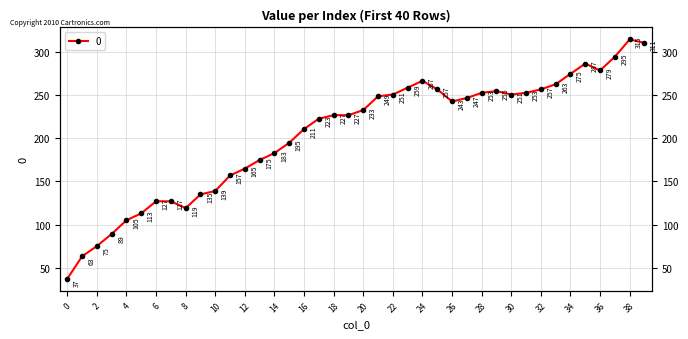

What is the value of the 24th point from the left?

259